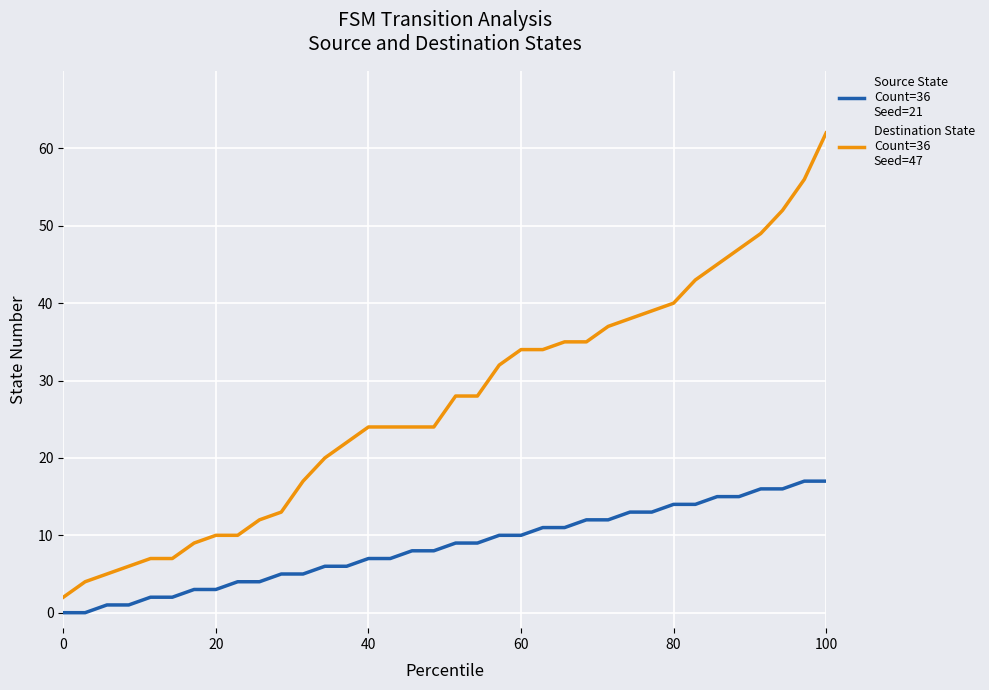

What is the maximum value shown in the chart?

62